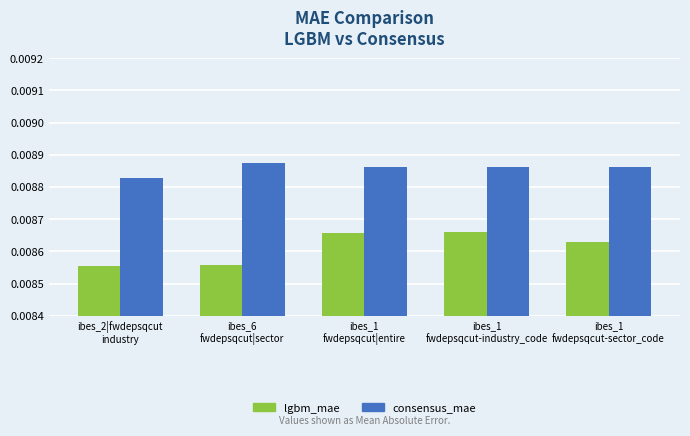

Which category has the highest value across all series?

ibes_6
fwdepsqcut|sector